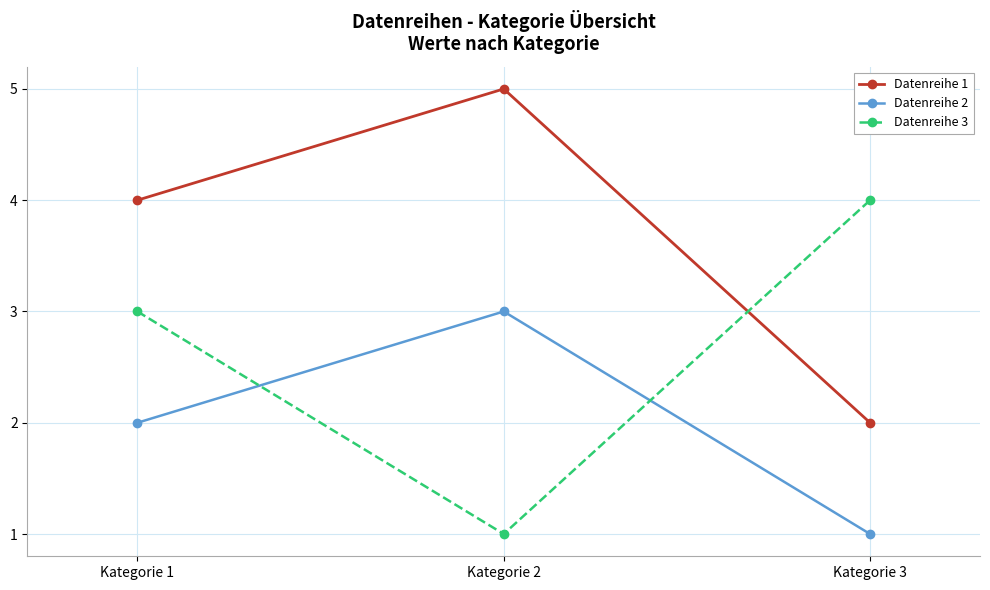

What is the minimum value for Datenreihe 1?

2